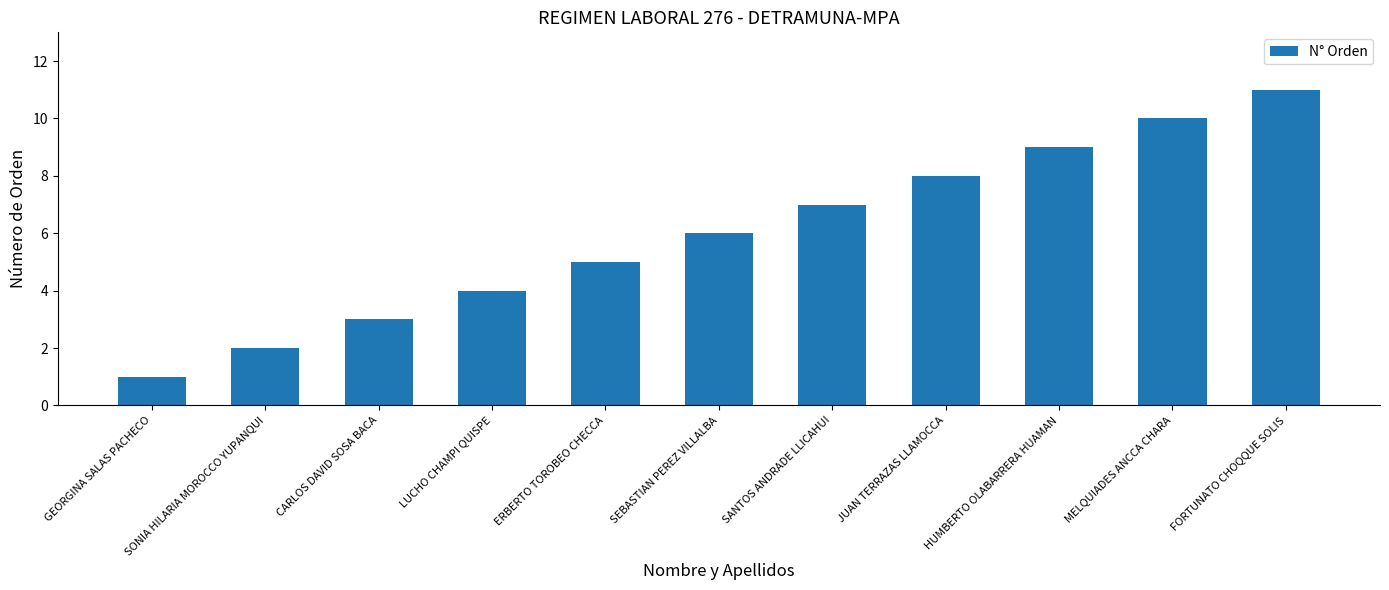

Between CARLOS DAVID SOSA BACA and ERBERTO TOROBEO CHECCA, which is larger?

ERBERTO TOROBEO CHECCA